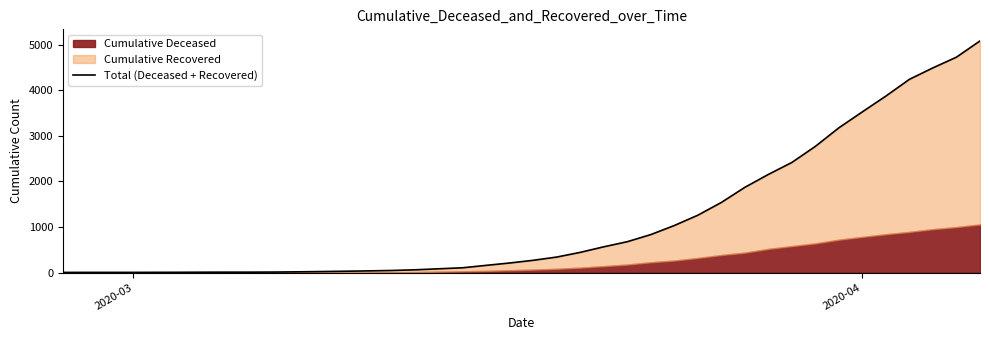

Reading left to right, list all the values displayed in this chart.

3	4	4	4	5	6	8	9	9	11	16	22	29	37	46	61	83	105	158	210	269	340	443	565	677	833	1032	1258	1538	1870	2153	2416	2769	3176	3527	3873	4240	4491	4726	5082